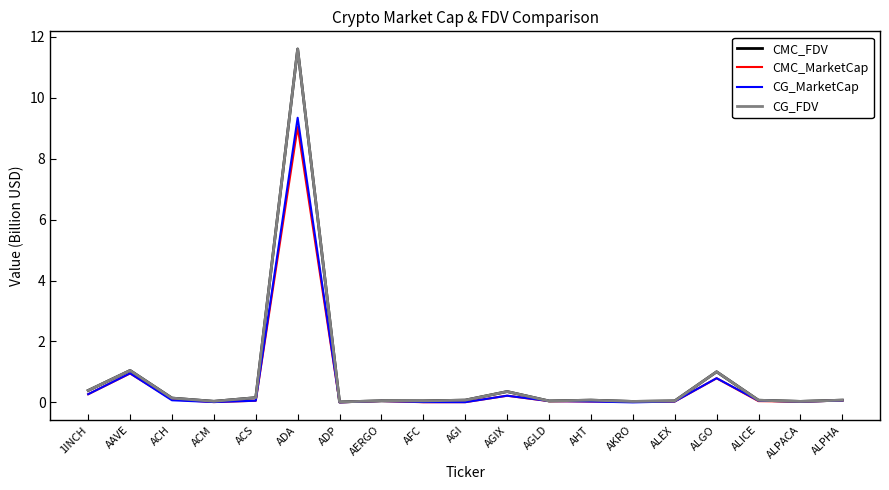

True or false: CG_FDV and CG_MarketCap cross at least once.

False